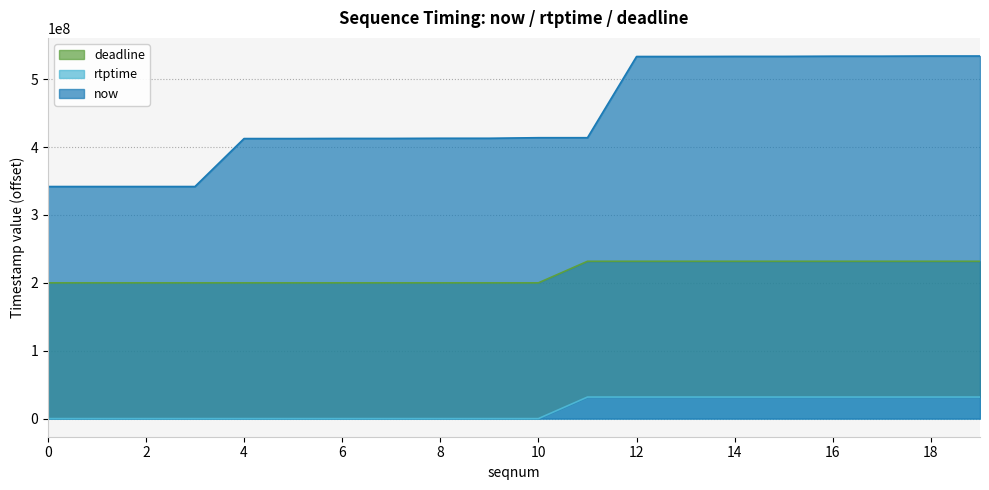

True or false: rtptime and now intersect in this chart.

False